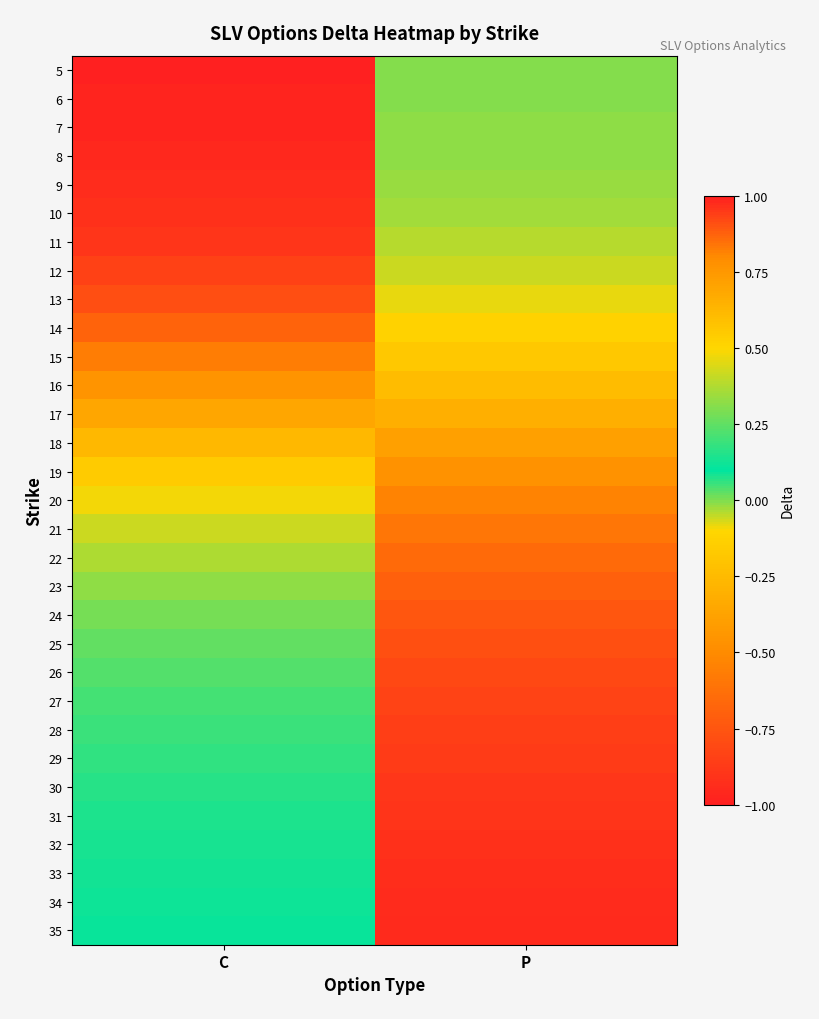

Reading left to right, what are all the values shown in this chart?

5: C=1.0	P=-0.0
6: C=1.0	P=-0.0
7: C=1.0	P=-0.0
8: C=1.0	P=-0.0
9: C=1.0	P=-0.0
10: C=1.0	P=-0.0
11: C=1.0	P=-0.0
12: C=0.9	P=-0.1
13: C=0.9	P=-0.1
14: C=0.9	P=-0.1
15: C=0.8	P=-0.2
16: C=0.8	P=-0.2
17: C=0.7	P=-0.3
18: C=0.6	P=-0.4
19: C=0.5	P=-0.5
20: C=0.5	P=-0.5
21: C=0.4	P=-0.6
22: C=0.4	P=-0.7
23: C=0.3	P=-0.7
24: C=0.3	P=-0.7
25: C=0.3	P=-0.8
26: C=0.2	P=-0.8
27: C=0.2	P=-0.8
28: C=0.2	P=-0.9
29: C=0.2	P=-0.9
30: C=0.2	P=-0.9
31: C=0.1	P=-0.9
32: C=0.1	P=-0.9
33: C=0.1	P=-0.9
34: C=0.1	P=-0.9
35: C=0.1	P=-0.9